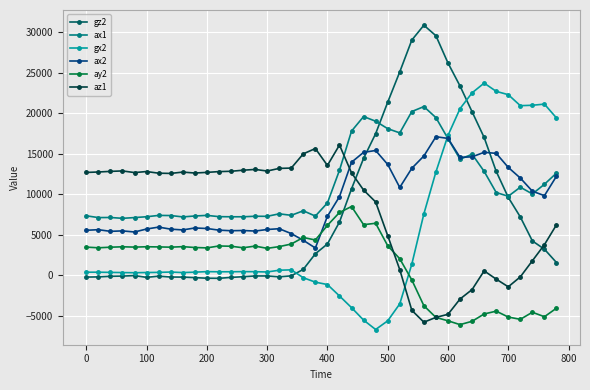

True or false: ay2 has more than 0 points higher than both neighbors.

True